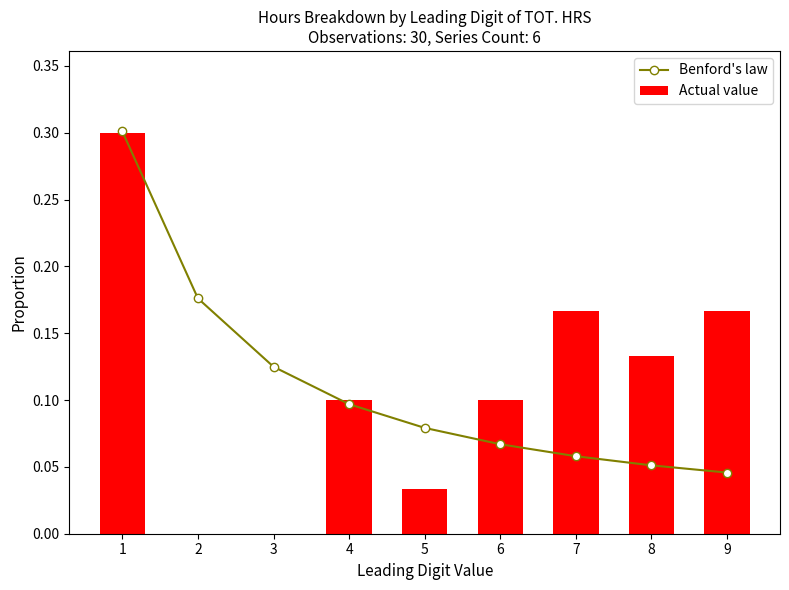

The value of Benford's law at 4 is 0.2. True or false?

False